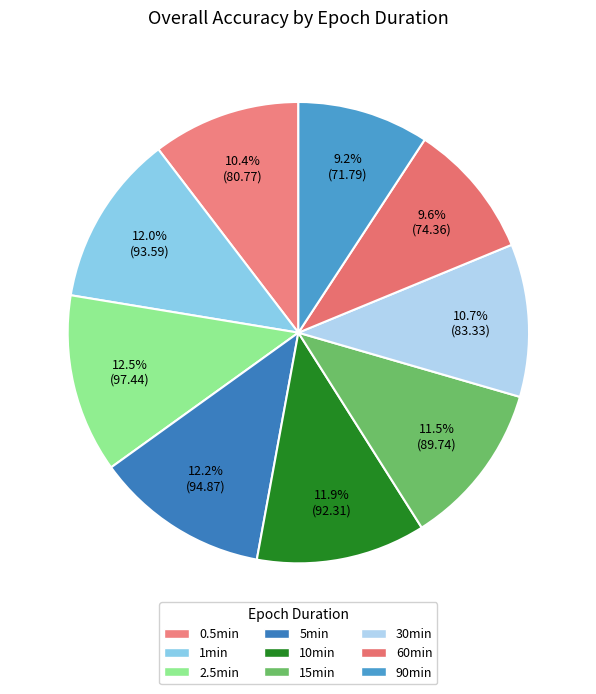

Is it true that 90min is 9% of the pie?

True